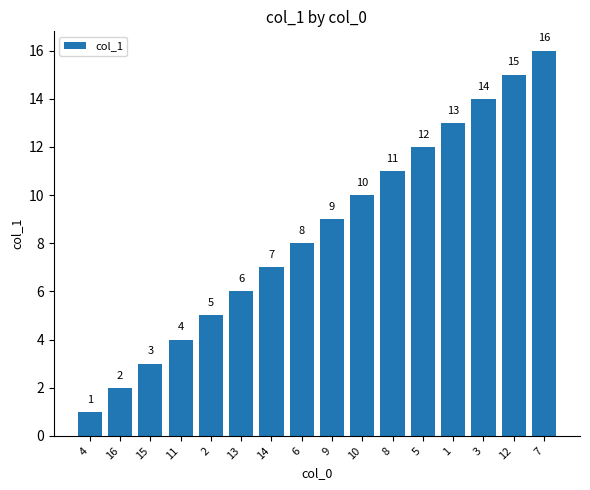

What is the label of the 10th bar from the left?

10